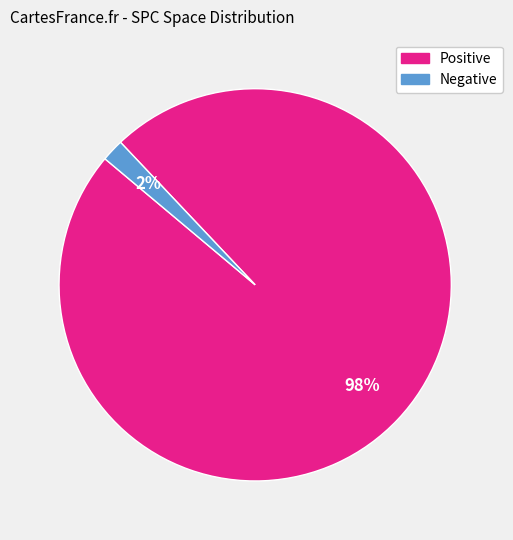

To the nearest percent, what is the difference between the largest and smallest slice percentages?

96%